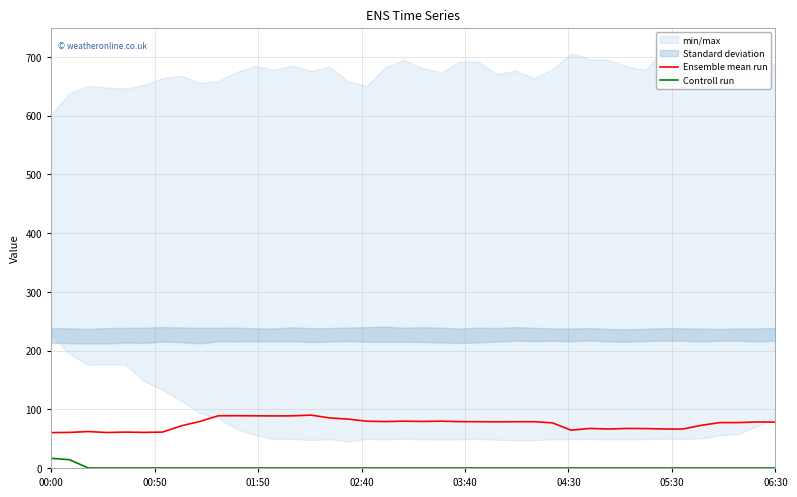

What is the difference between the maximum and second lowest values in the Ensemble mean run series?

29.6